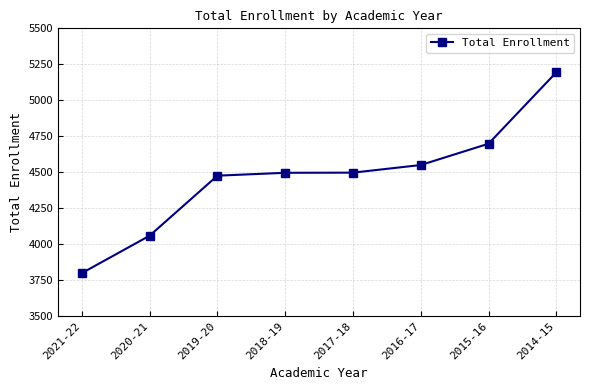

What position from the left is 2018-19?

4